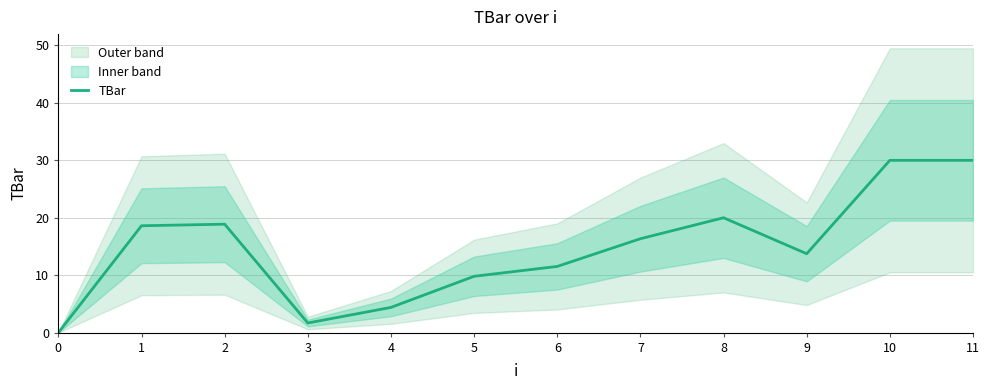

Where does the data first go above 16?

1